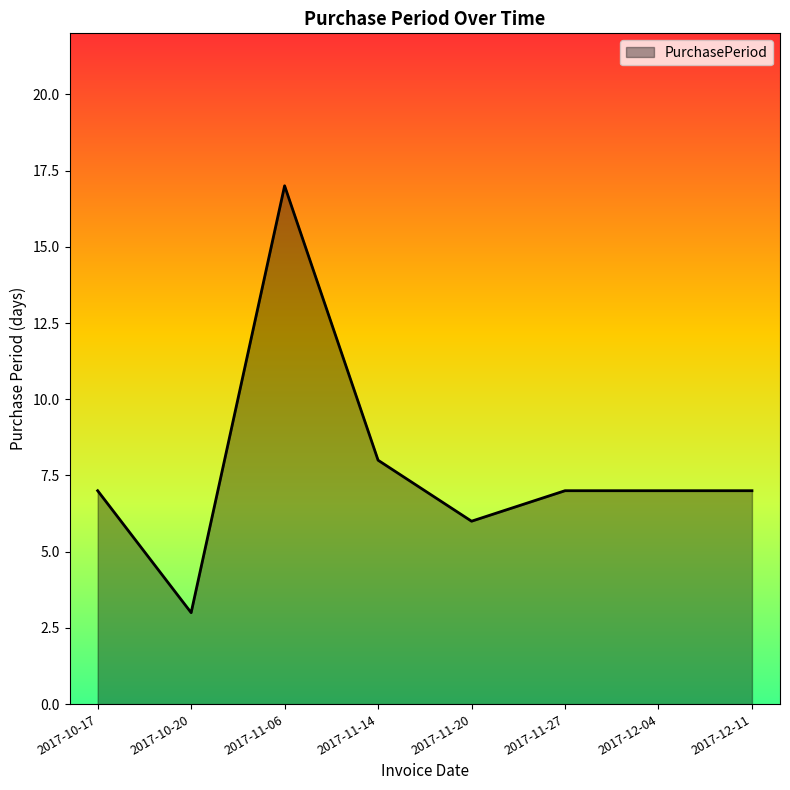

Reading left to right, transcribe all the data shown in this chart.

2017-10-17=7	2017-10-20=3	2017-11-06=17	2017-11-14=8	2017-11-20=6	2017-11-27=7	2017-12-04=7	2017-12-11=7